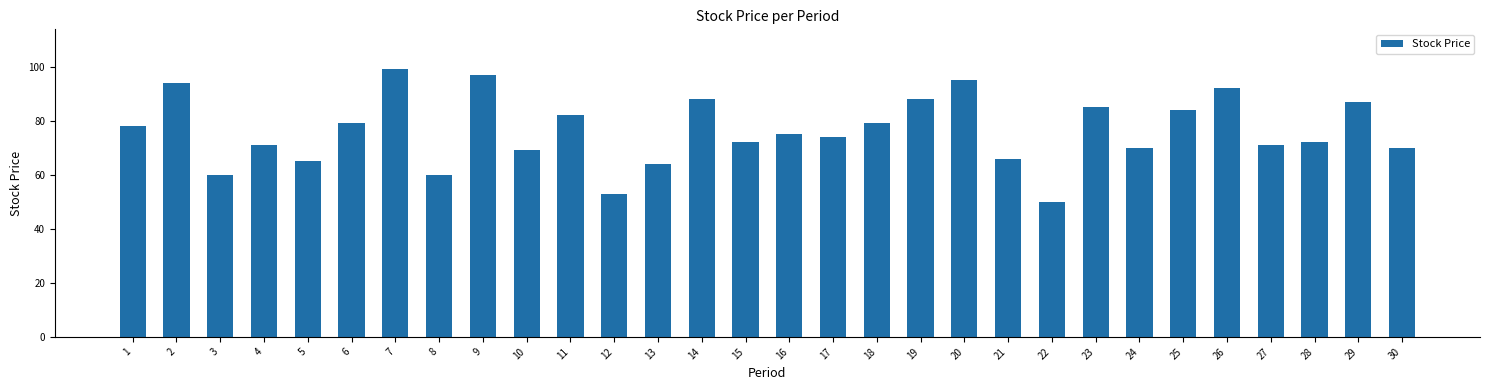

Which has a higher value, 2 or 19?

2